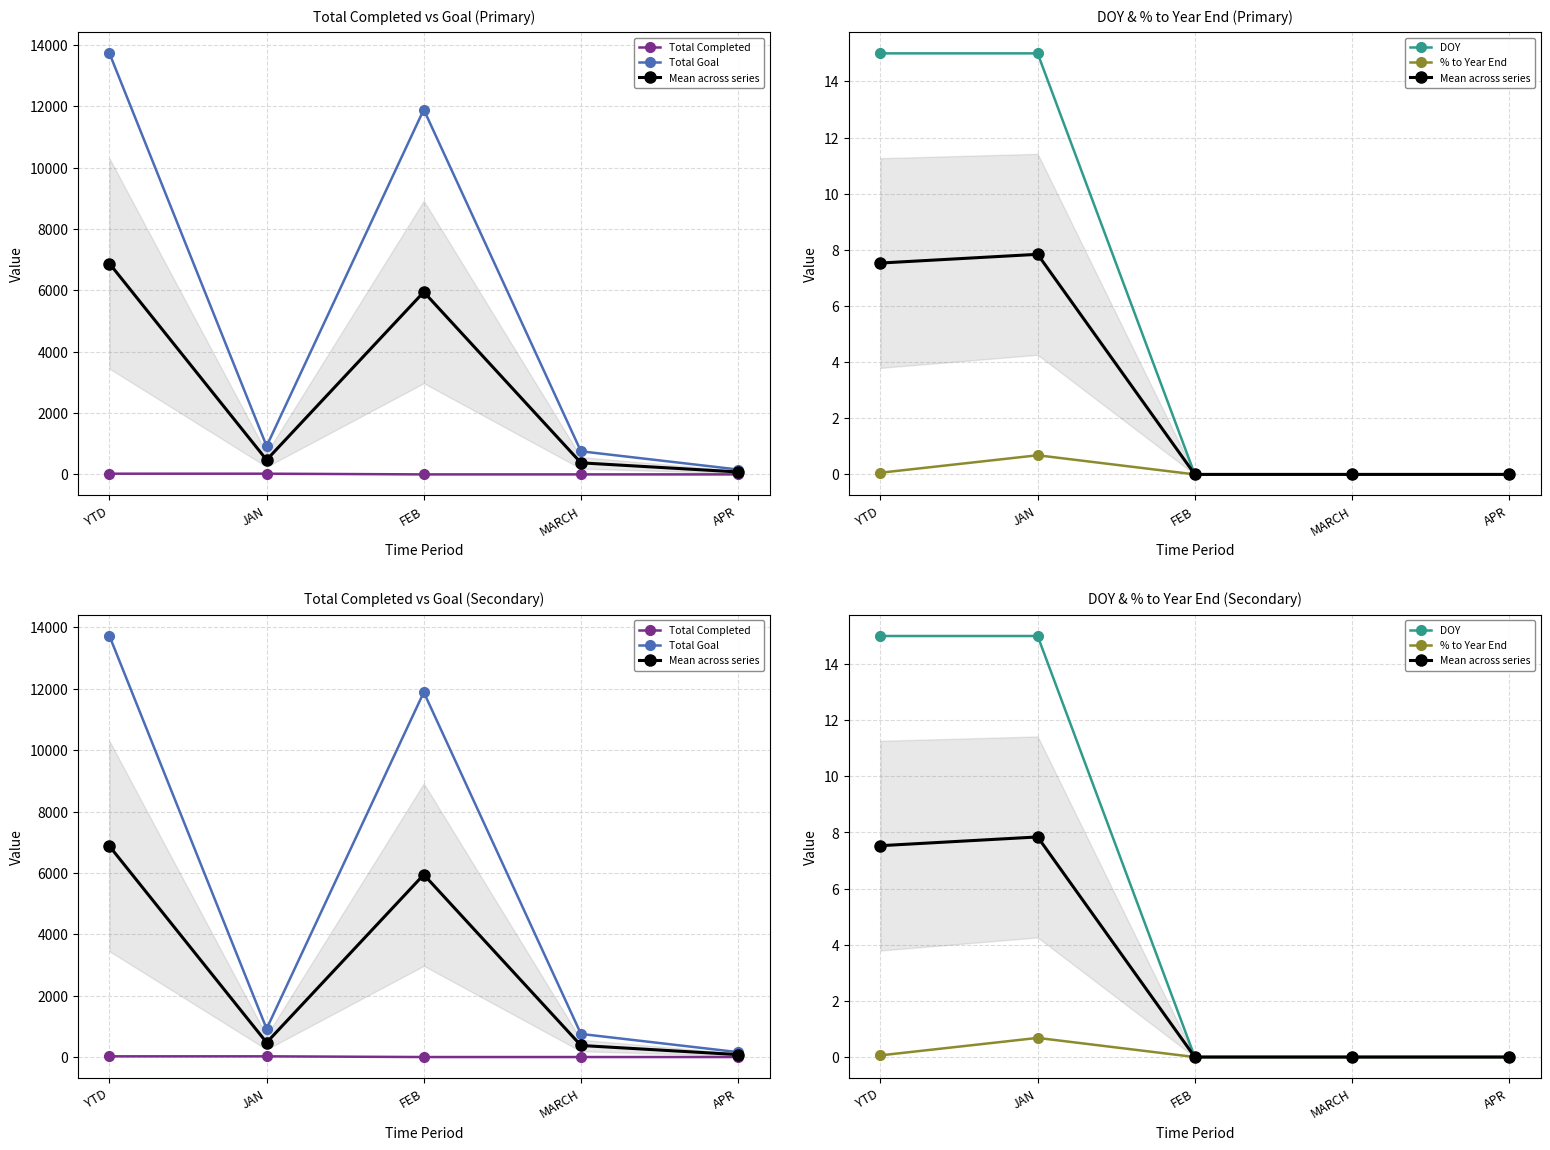

What is the difference between the maximum and minimum values in the Total Goal series?

13562.0